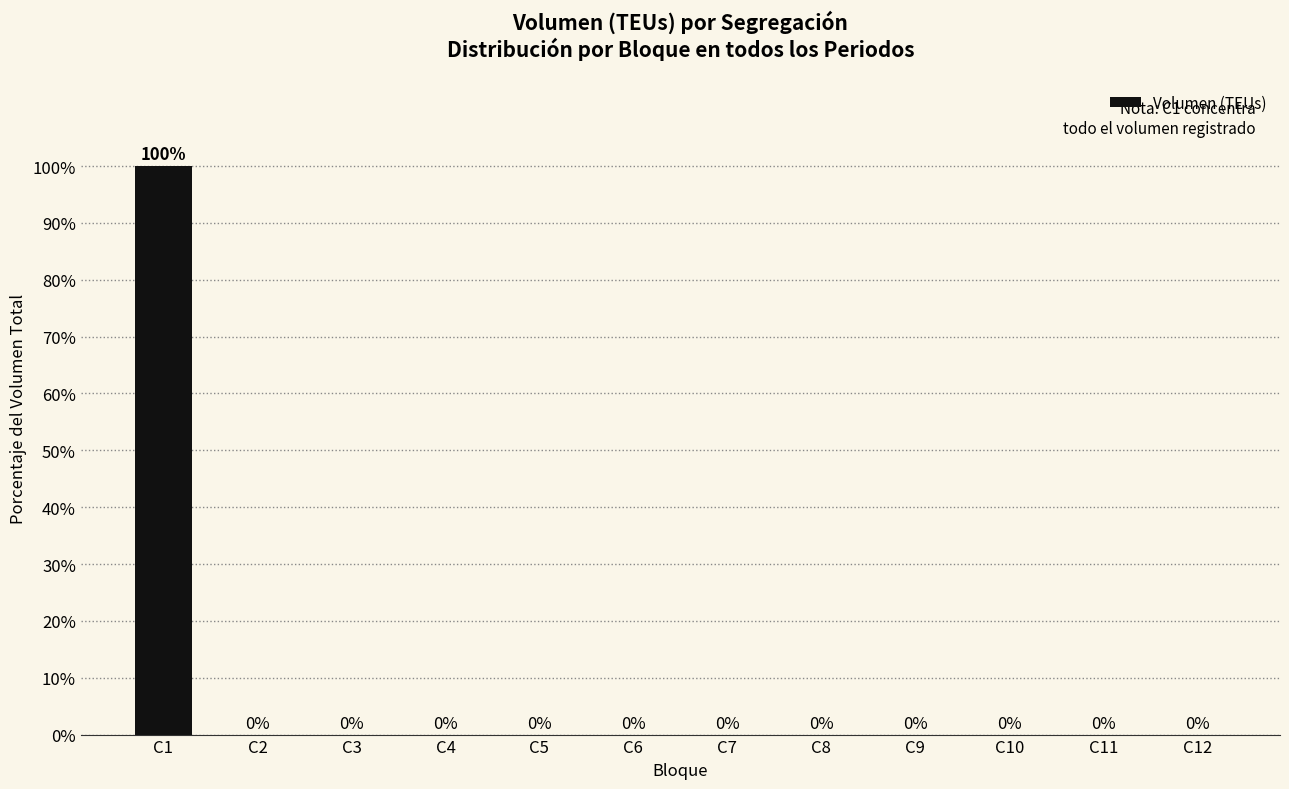

Count the number of values greater than 0.

1